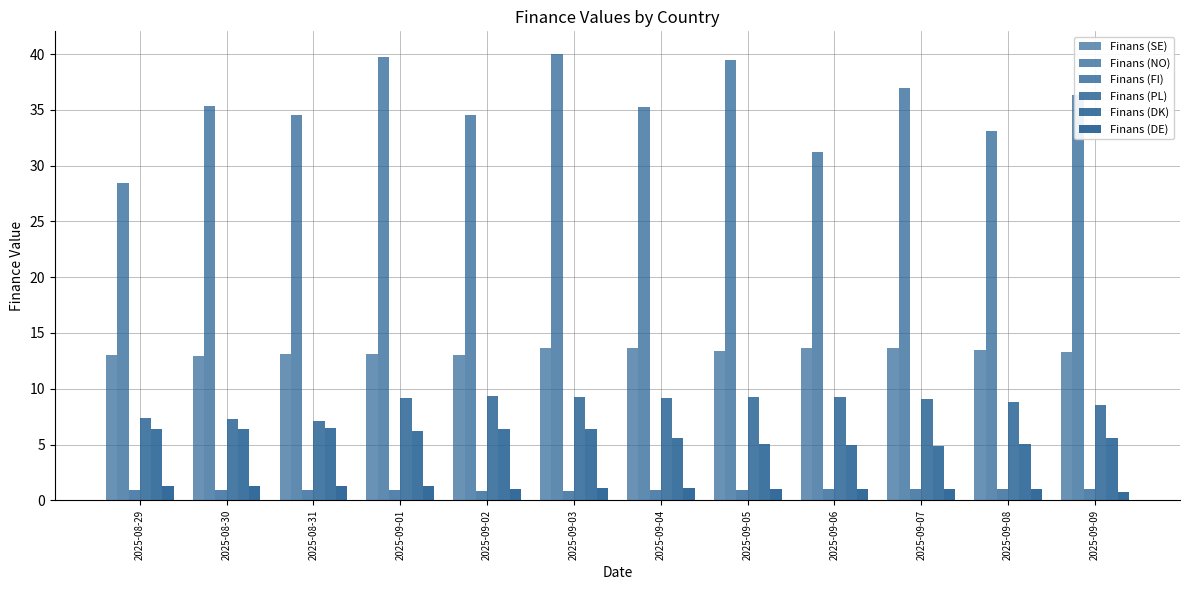

What is the difference between the Finans (NO) values at 2025-09-07 and 2025-09-02?

2.4